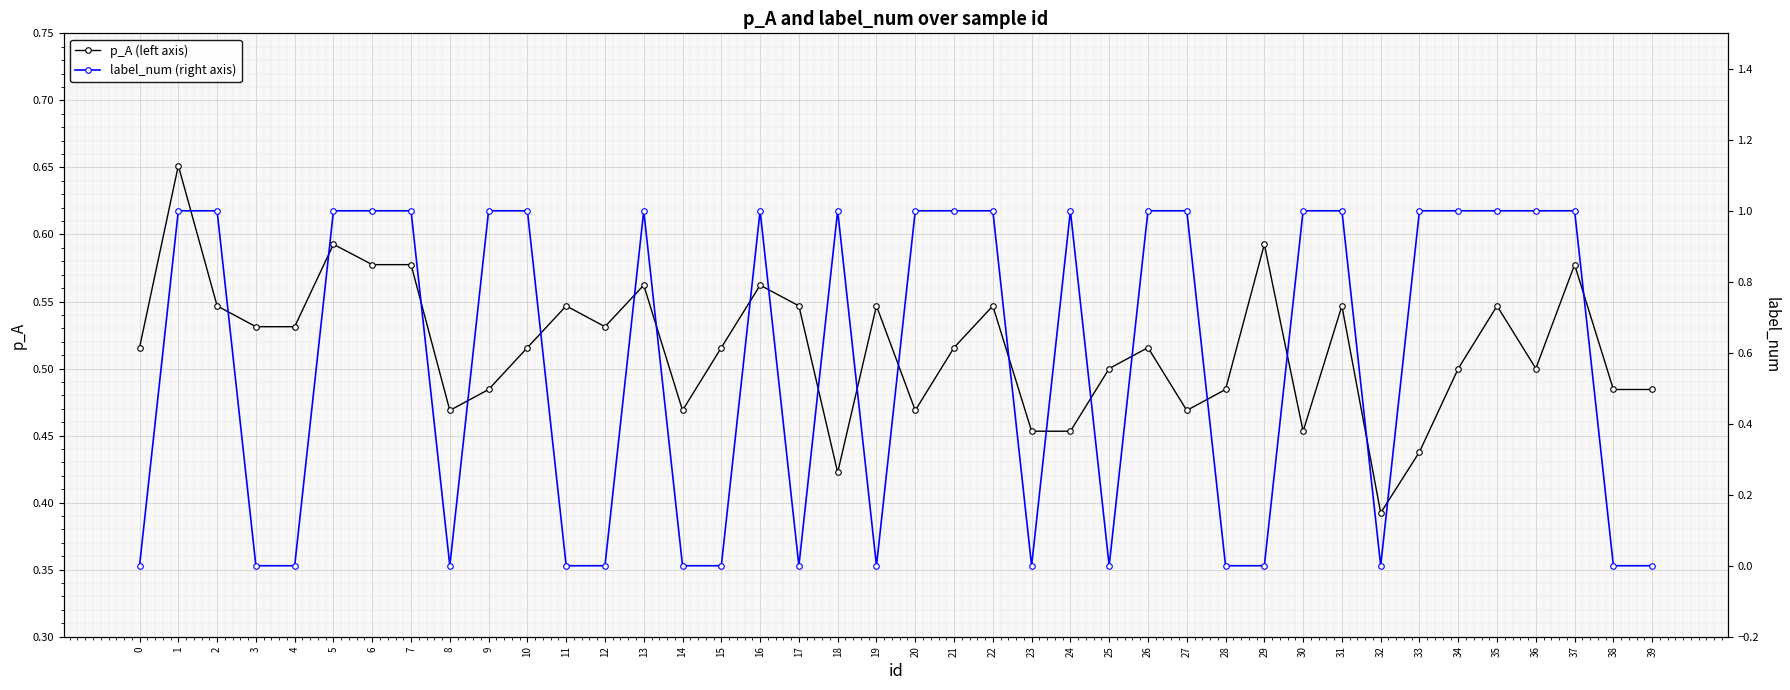

Reading left to right, extract all data points from this chart.

p_A (left axis): 0.5	0.7	0.5	0.5	0.5	0.6	0.6	0.6	0.5	0.5	0.5	0.5	0.5	0.6	0.5	0.5	0.6	0.5	0.4	0.5	0.5	0.5	0.5	0.5	0.5	0.5	0.5	0.5	0.5	0.6	0.5	0.5	0.4	0.4	0.5	0.5	0.5	0.6	0.5	0.5
label_num (right axis): 0.0	1.0	1.0	0.0	0.0	1.0	1.0	1.0	0.0	1.0	1.0	0.0	0.0	1.0	0.0	0.0	1.0	0.0	1.0	0.0	1.0	1.0	1.0	0.0	1.0	0.0	1.0	1.0	0.0	0.0	1.0	1.0	0.0	1.0	1.0	1.0	1.0	1.0	0.0	0.0